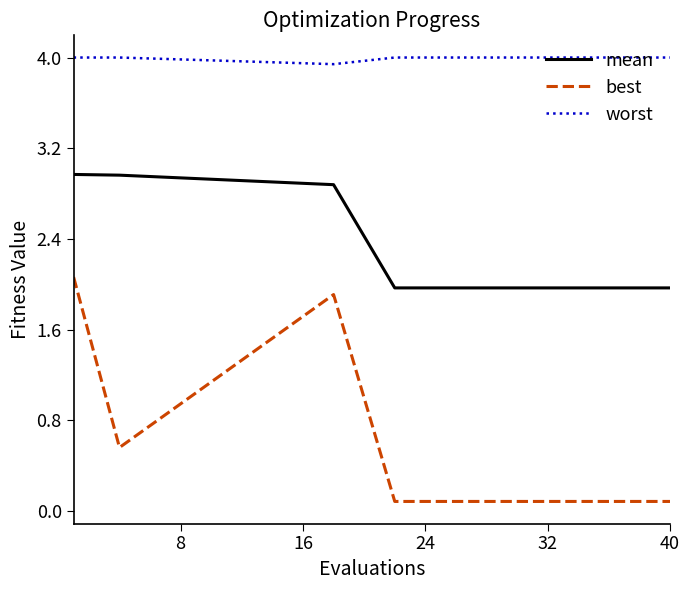

What is the average value of the best series?

0.3